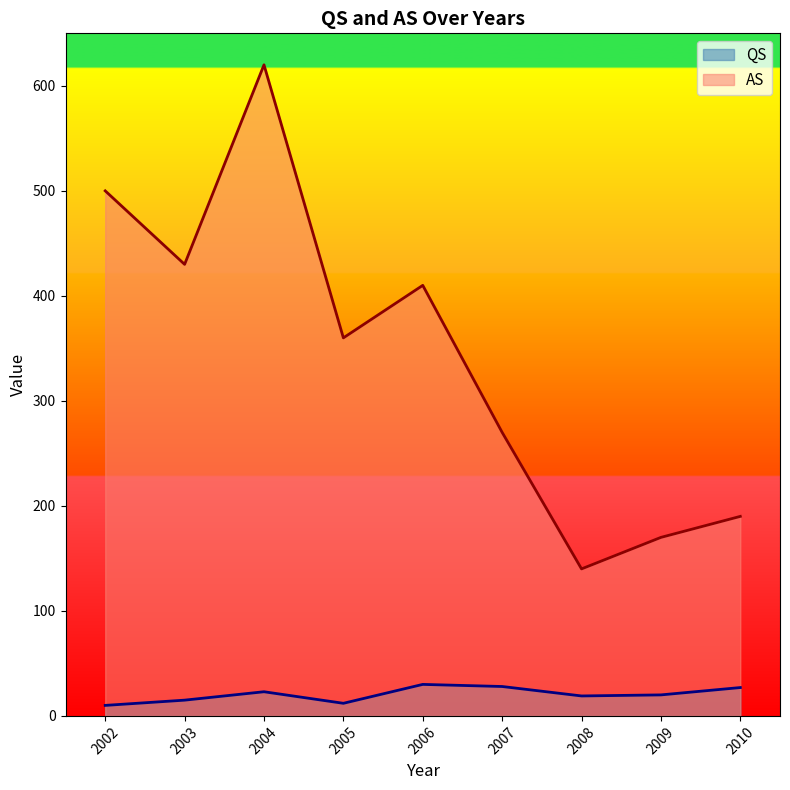

Reading left to right, list all the values displayed in this chart.

QS: 10	15	23	12	30	28	19	20	27
AS: 500	430	620	360	410	270	140	170	190